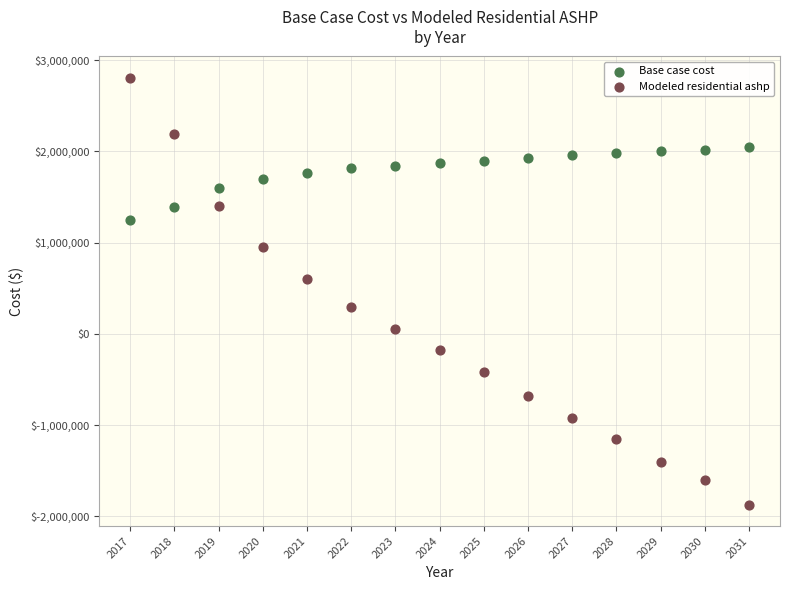

What are all the series names shown in the legend?

Base case cost, Modeled residential ashp